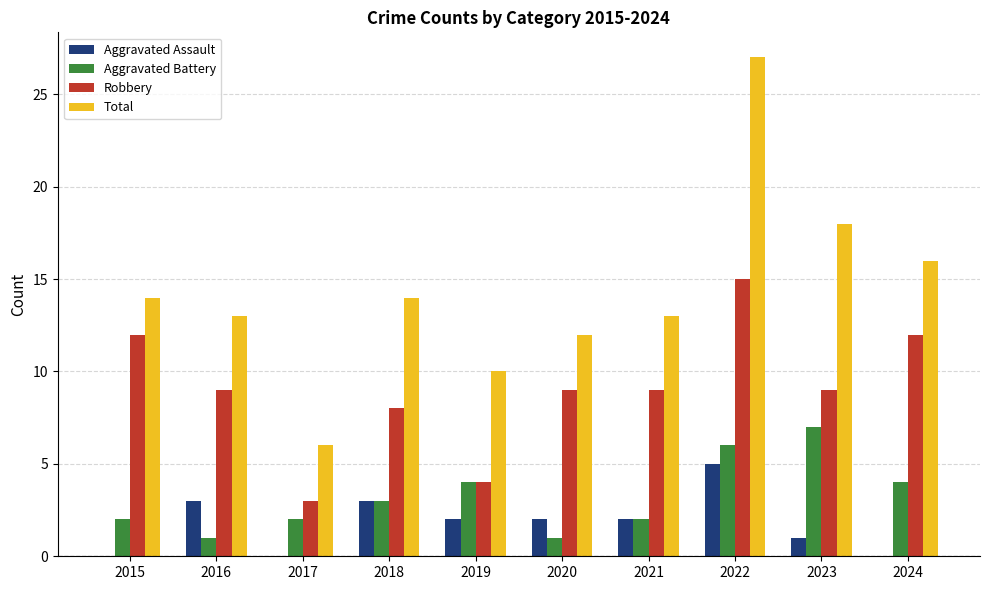

Reading left to right, transcribe all the data shown in this chart.

Aggravated Assault: 2015=0	2016=3	2017=0	2018=3	2019=2	2020=2	2021=2	2022=5	2023=1	2024=0
Aggravated Battery: 2015=2	2016=1	2017=2	2018=3	2019=4	2020=1	2021=2	2022=6	2023=7	2024=4
Robbery: 2015=12	2016=9	2017=3	2018=8	2019=4	2020=9	2021=9	2022=15	2023=9	2024=12
Total: 2015=14	2016=13	2017=6	2018=14	2019=10	2020=12	2021=13	2022=27	2023=18	2024=16